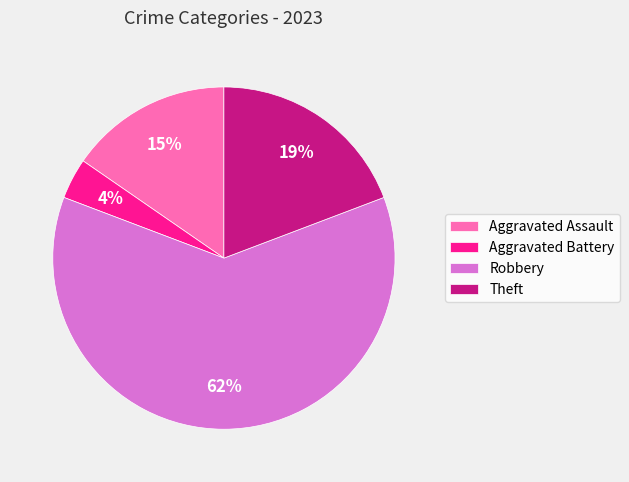

Between Robbery and Aggravated Assault, which is larger?

Robbery